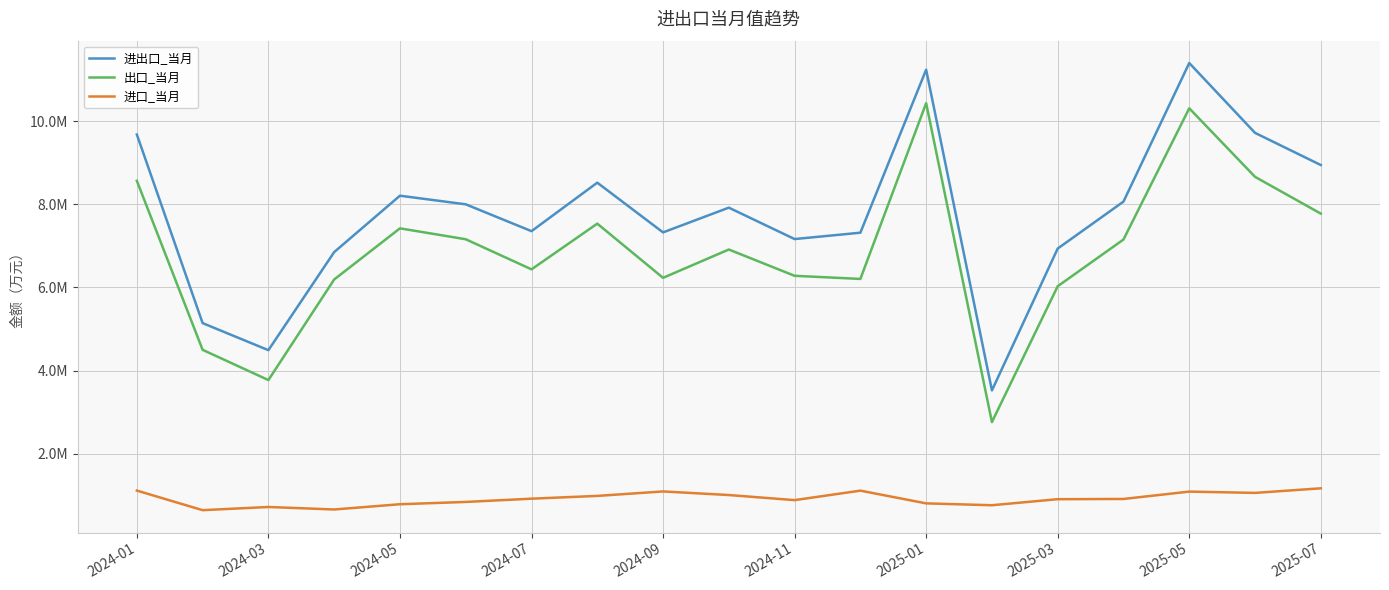

What are all the series names shown in the legend?

进出口_当月, 出口_当月, 进口_当月